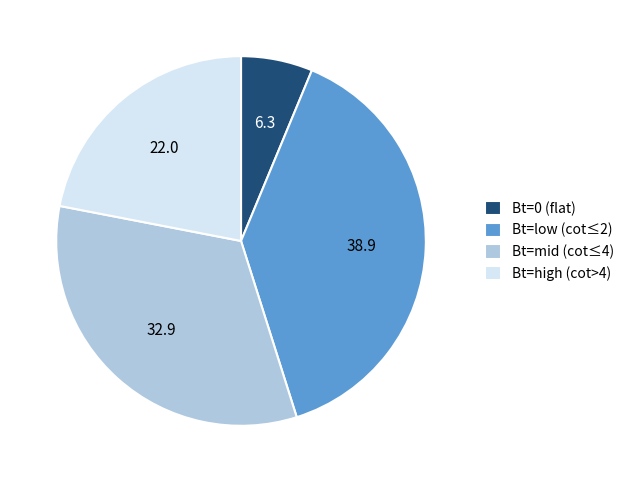

How many slices are in this pie chart?

4